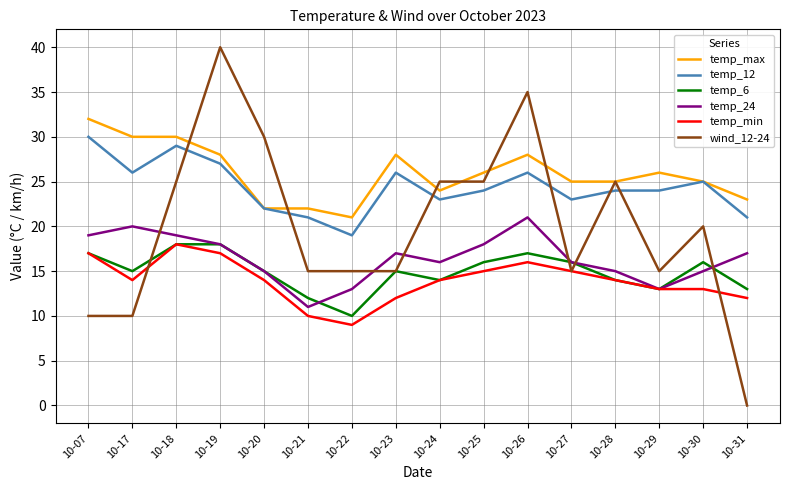

How many interior local peaks does the temp_24 series have?

3